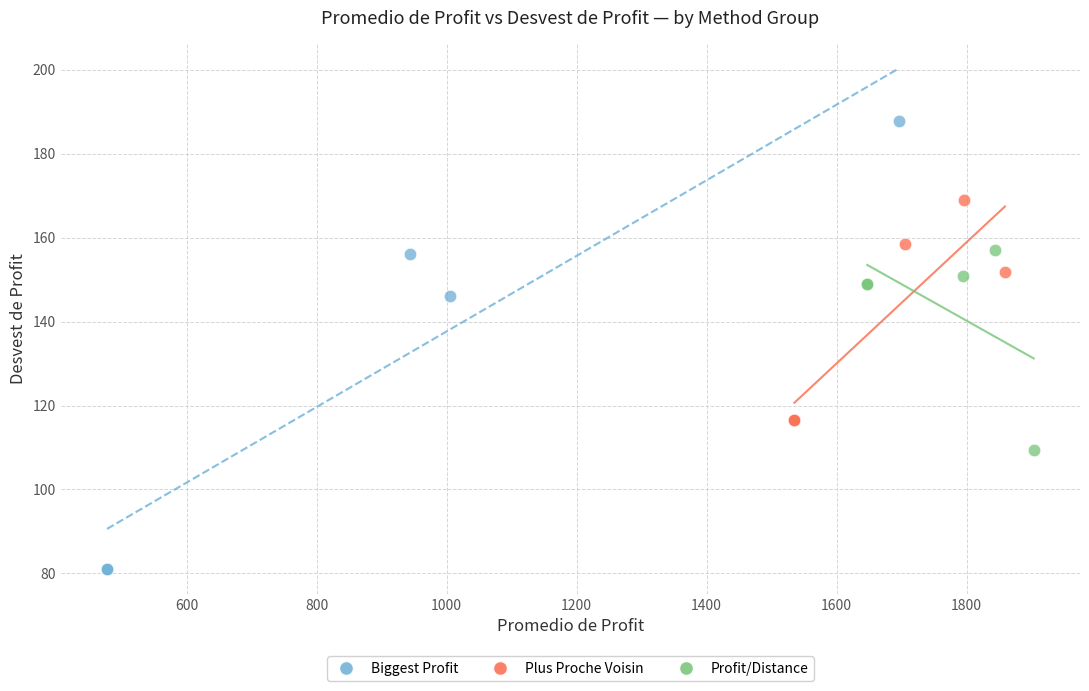

Which series has the widest spread of Y values?

Biggest Profit